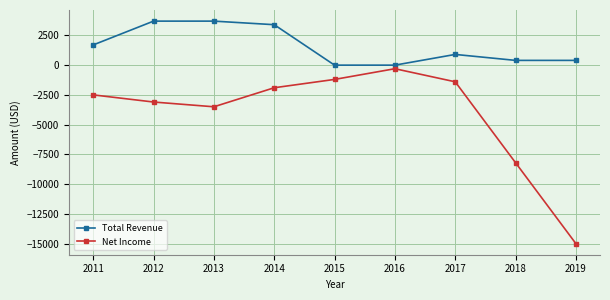

What is the lowest value of the Net Income series?

-15000